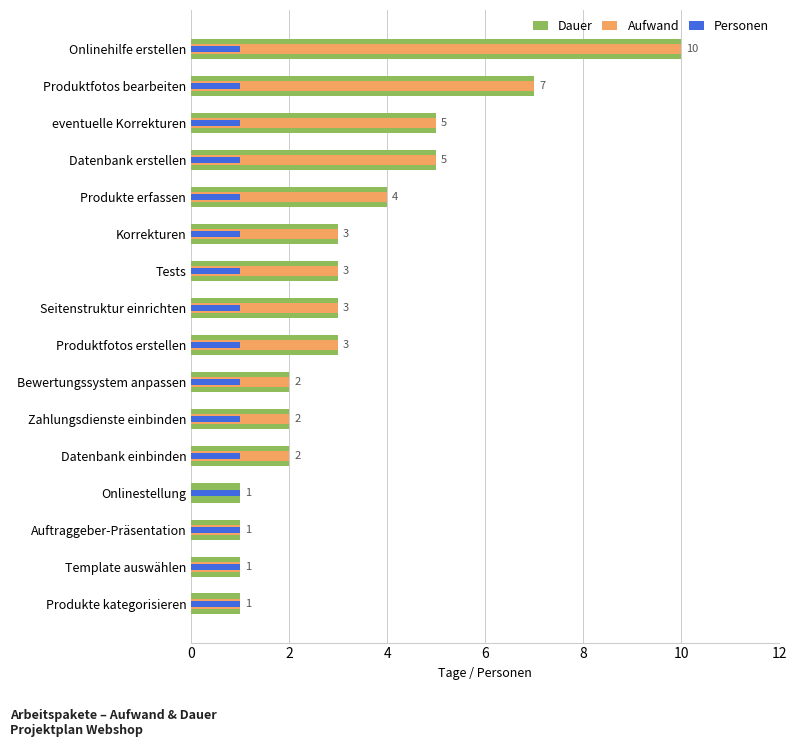

List the series in order of their peak value, lowest first.

Personen, Dauer, Aufwand